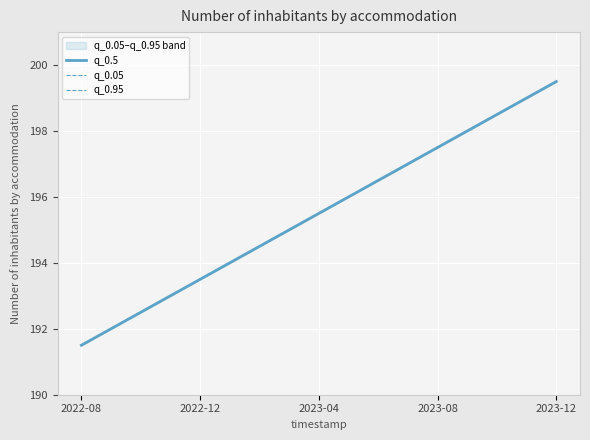

True or false: q_0.5 has a value of 329.0 at 2023-04.

False